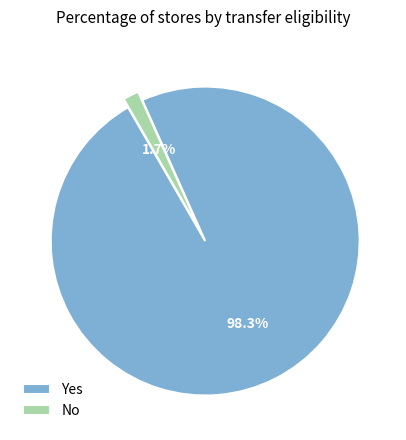

Is it true that Yes is 92% of the pie?

False